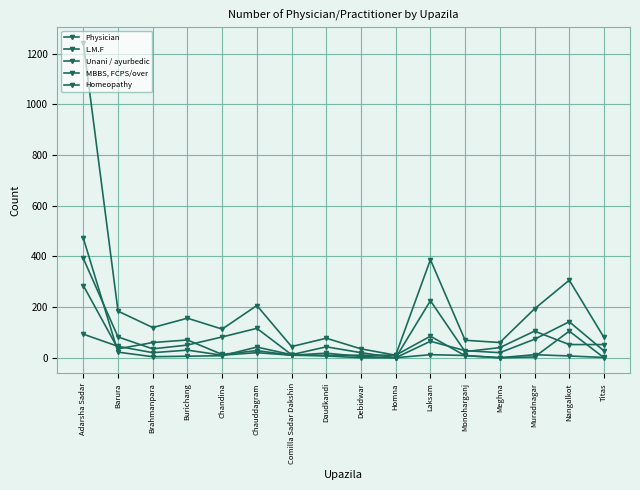

Is it true that Unani / ayurbedic equals 0 at Meghna?

True